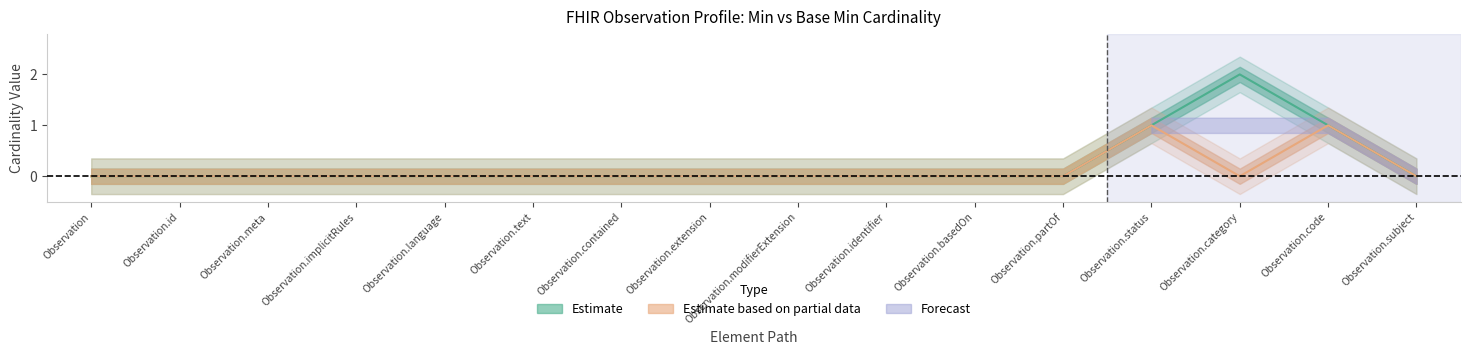

Where is Base Min nearest to the value 0?

Observation